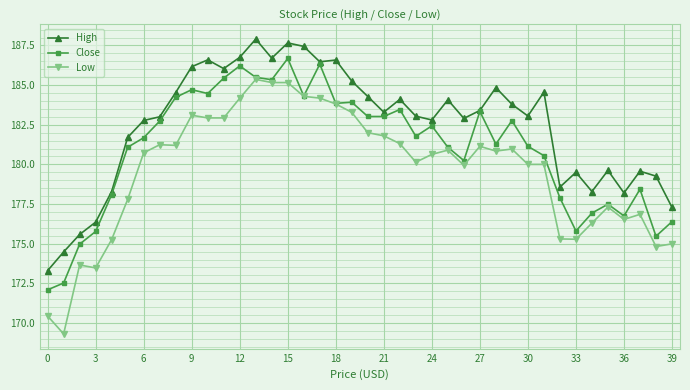

True or false: High and Low intersect in this chart.

False